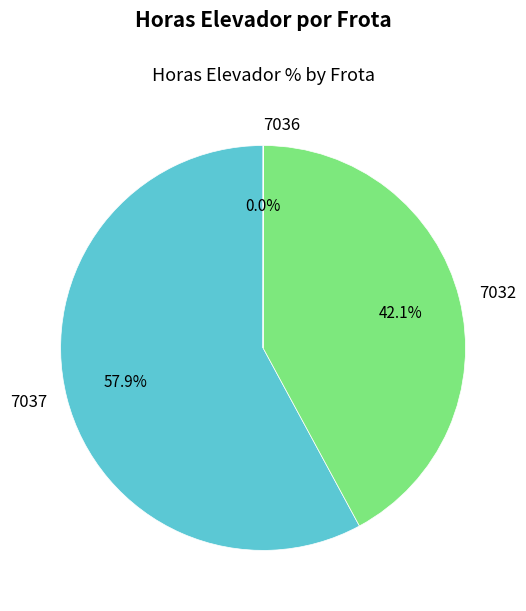

Does 7032 represent more than half of the total?

No